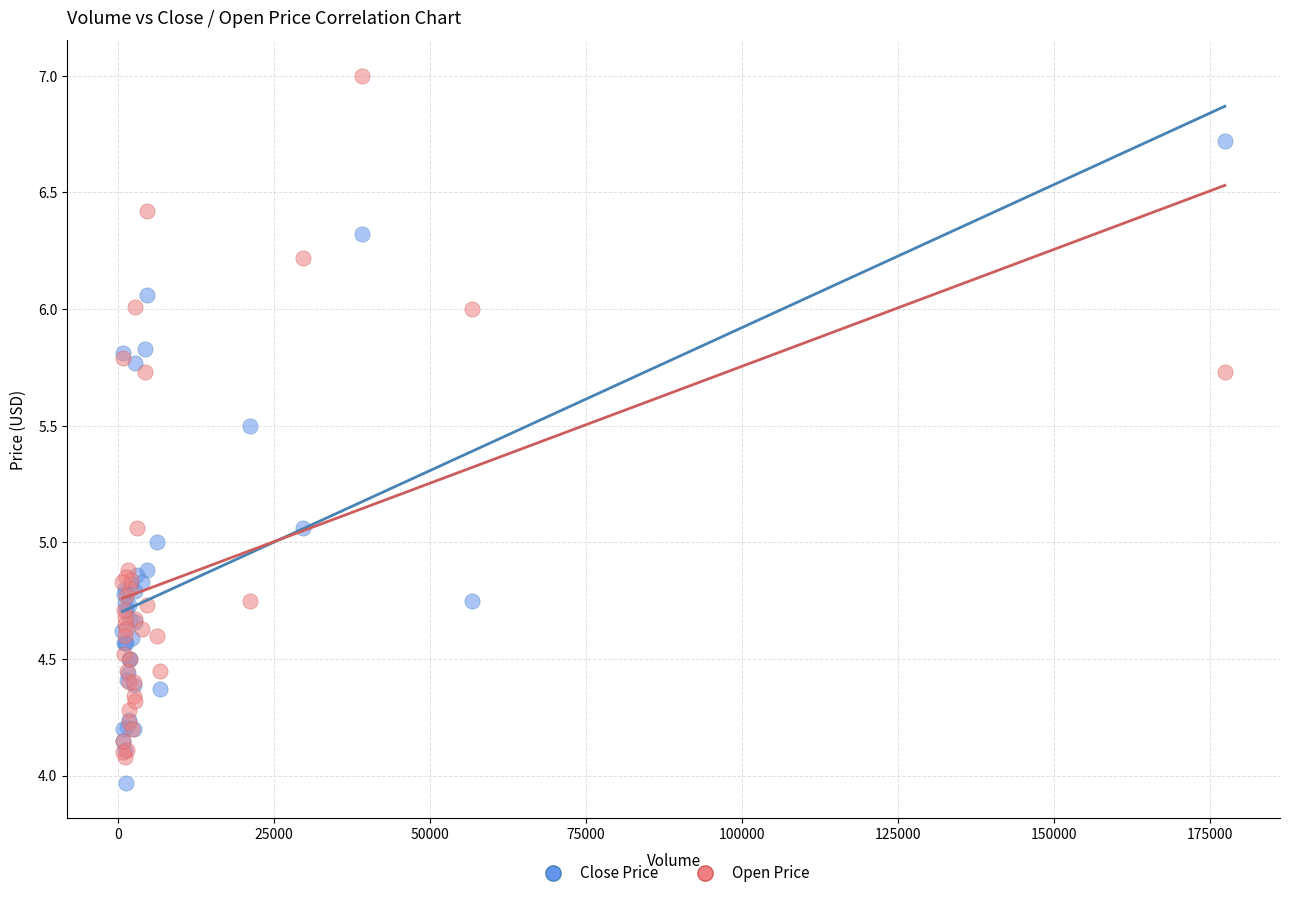

What are all the series names shown in the legend?

Close Price, Open Price